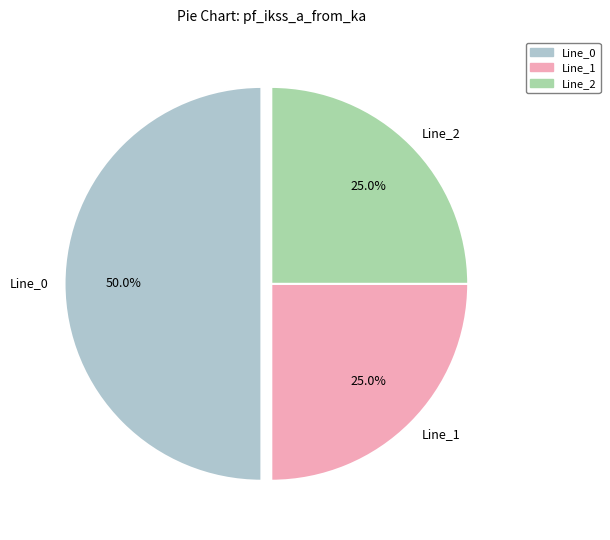

True or false: Line_0 accounts for 55% of the total.

False